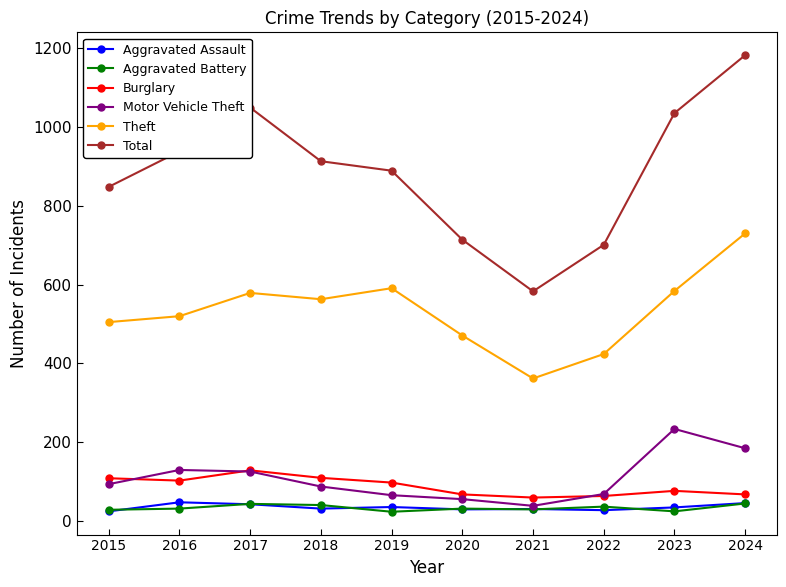

At which category is the sum across all series the highest?

2024